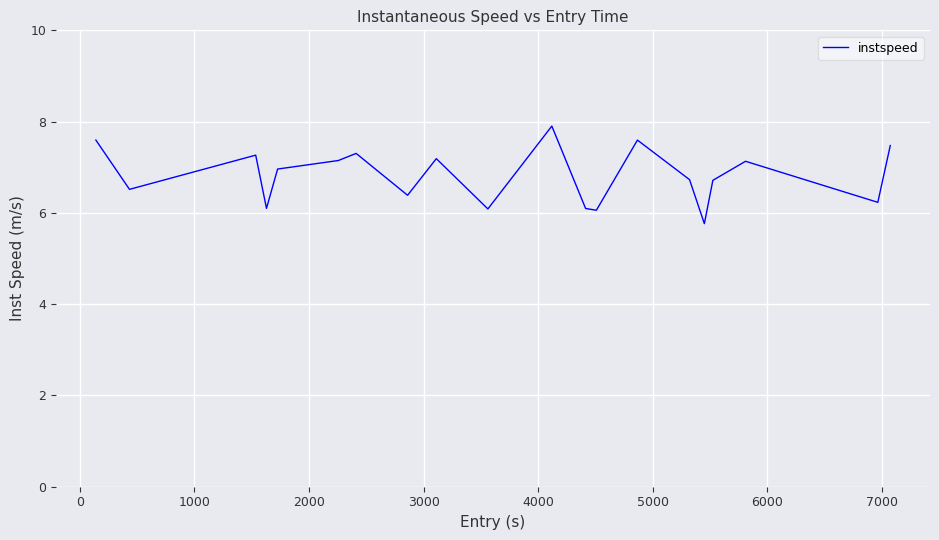

What is the difference between the maximum and minimum values?

2.1